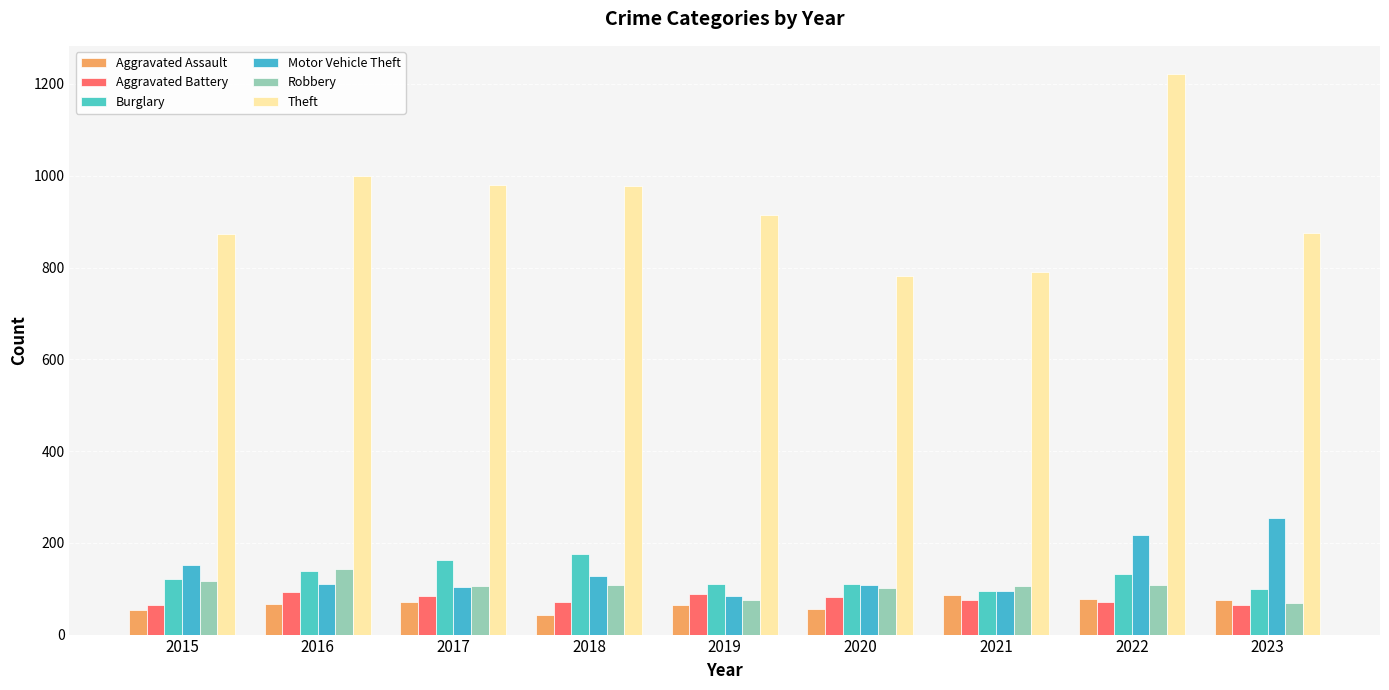

At how many categories does at least one series exceed 70?

9